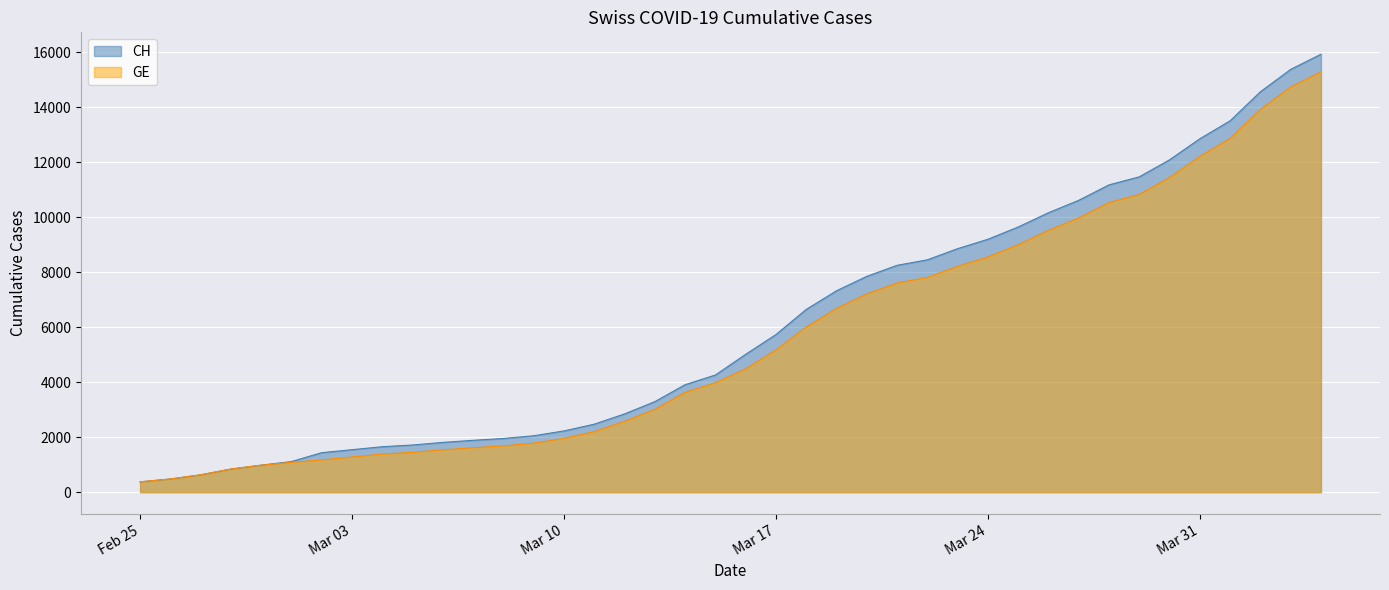

The GE series shows 6555 at 2020-03-29. True or false?

False